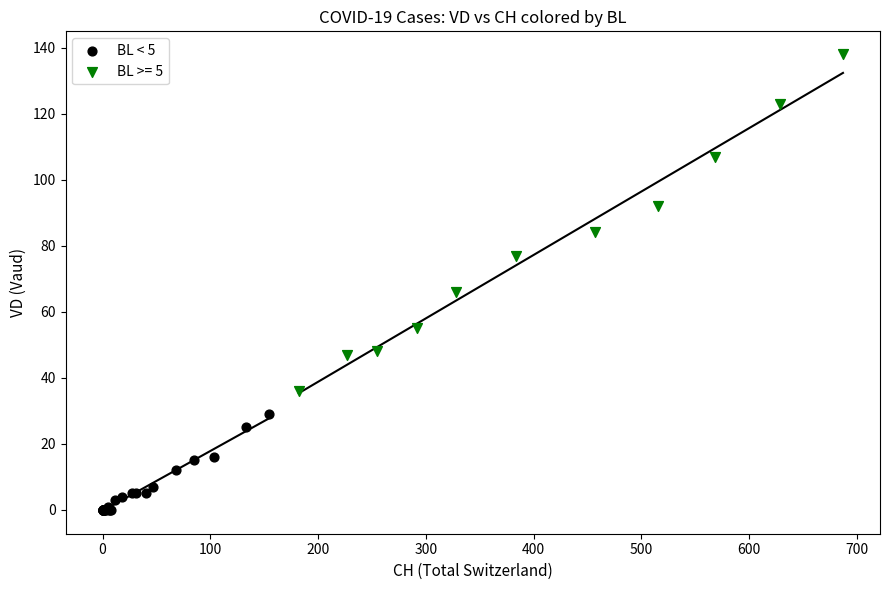

Which series has the widest spread of Y values?

BL >= 5